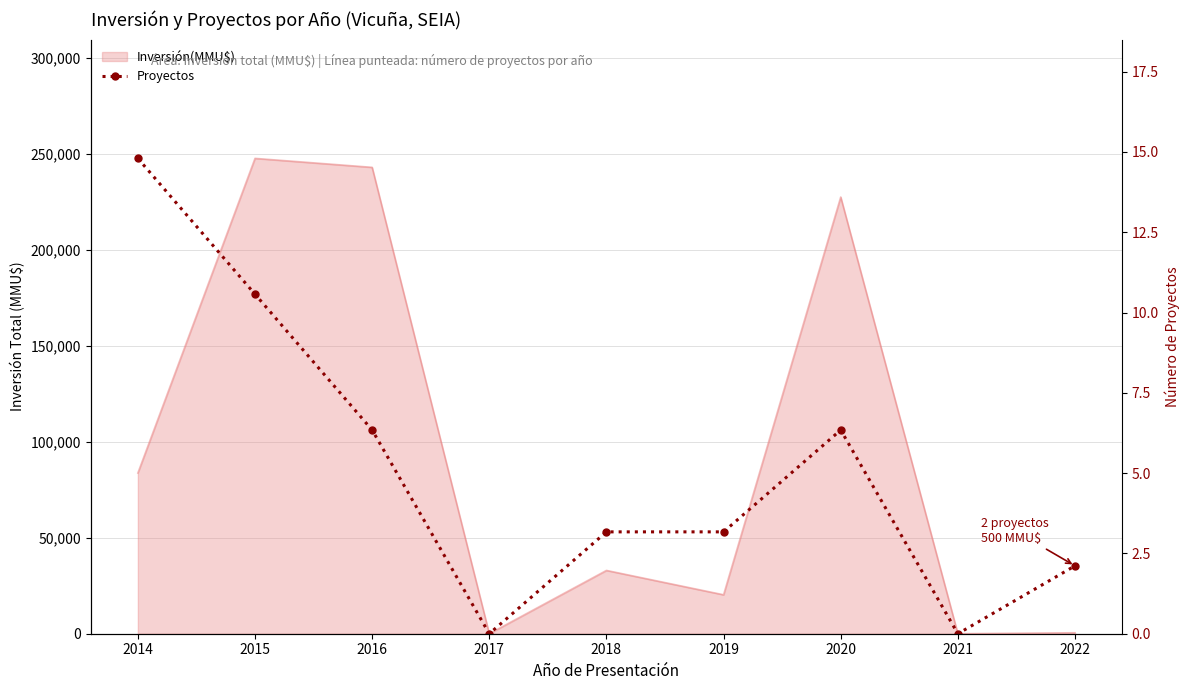

What is the difference between the maximum and minimum values?

247800